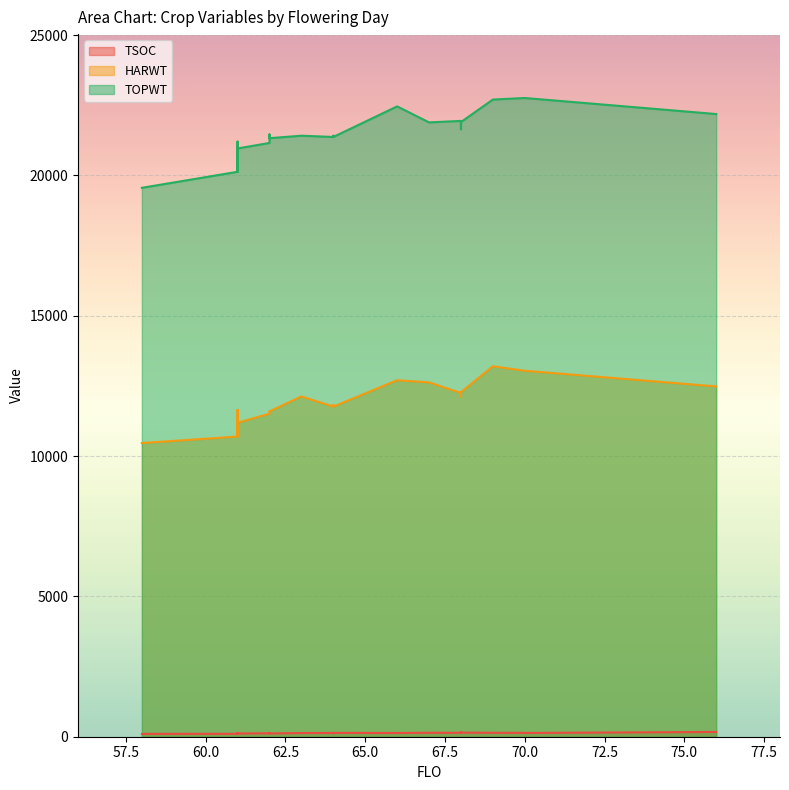

At how many categories does at least one series exceed 10953?

33